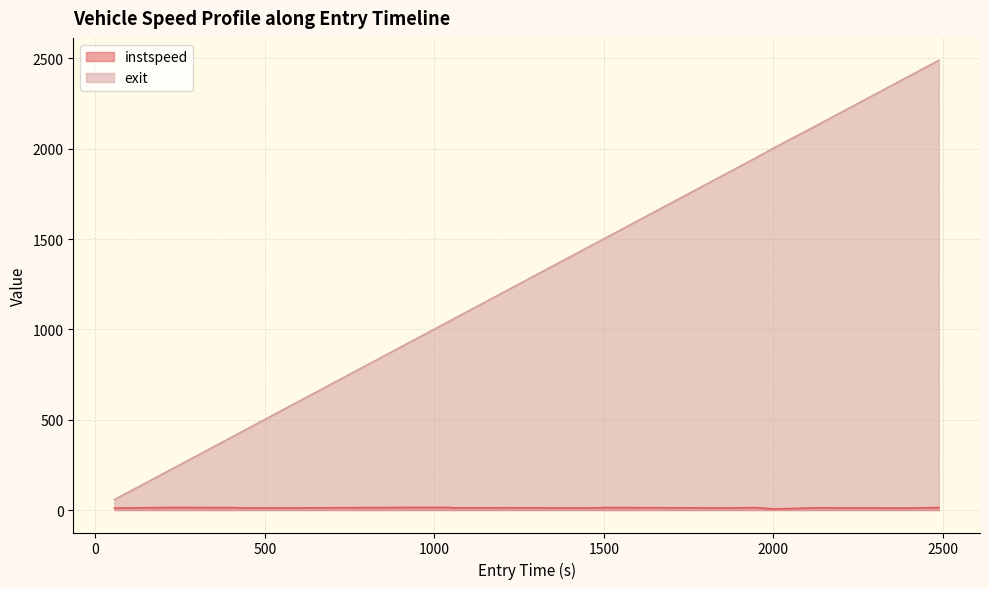

List the series in order of their peak value, lowest first.

instspeed, exit